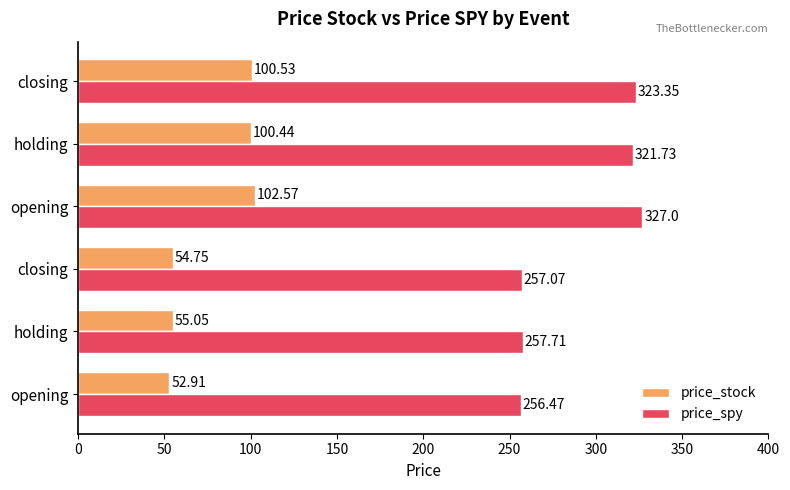

How many data points in price_spy are less than 321?

3